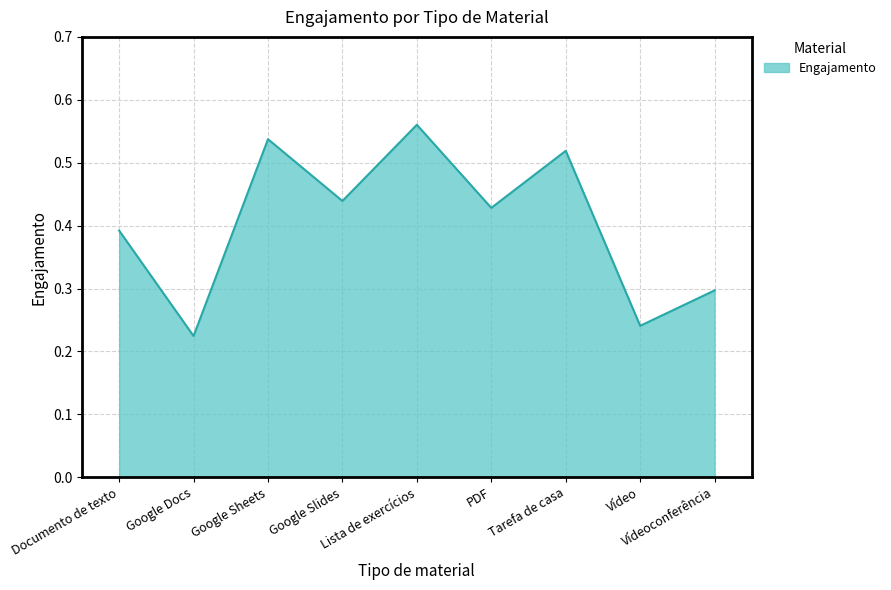

How many values are between 0 and 1?

9